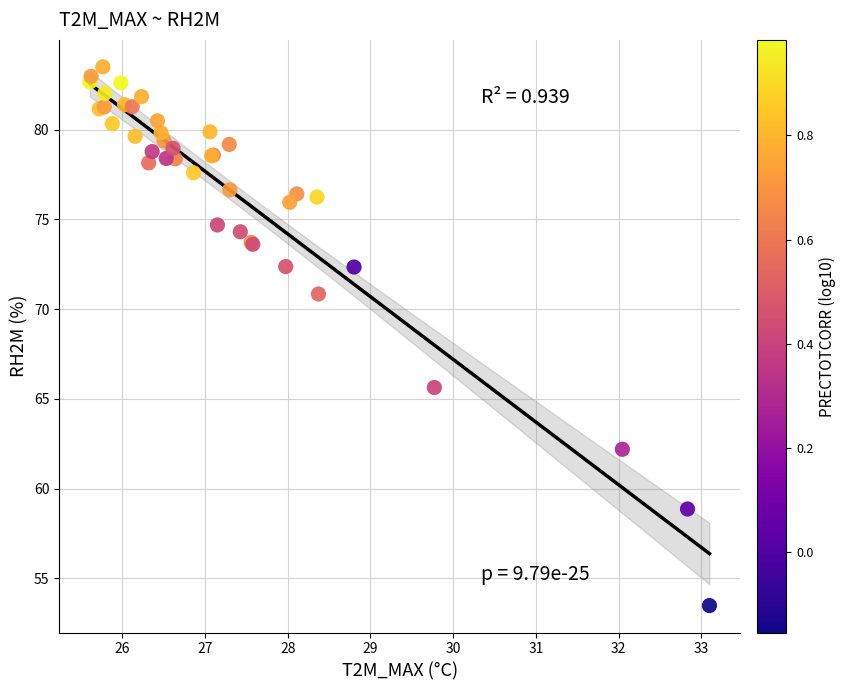

What Y value in the scatter plot is closest to 68?

65.6